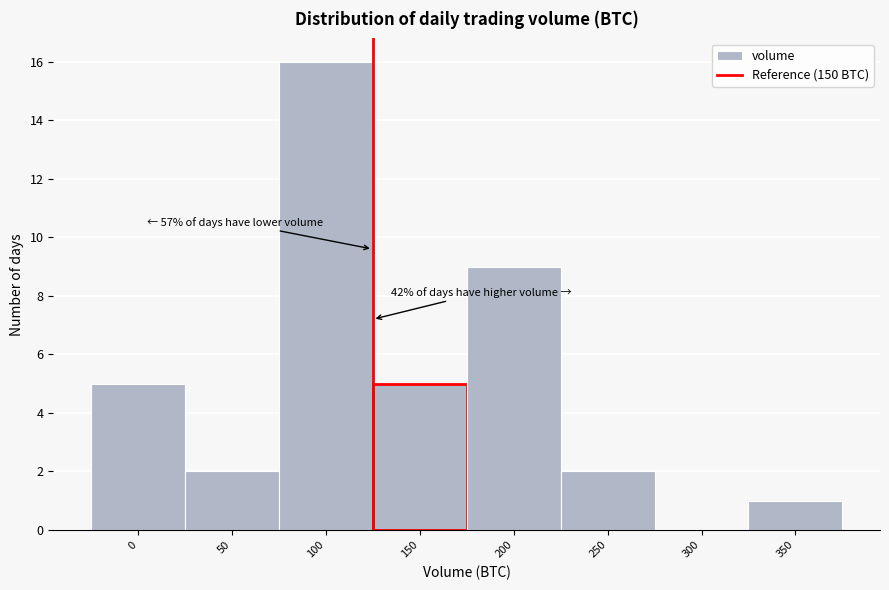

Reading left to right, transcribe all the data shown in this chart.

0=5	50=2	100=16	150=5	200=9	250=2	300=0	350=1